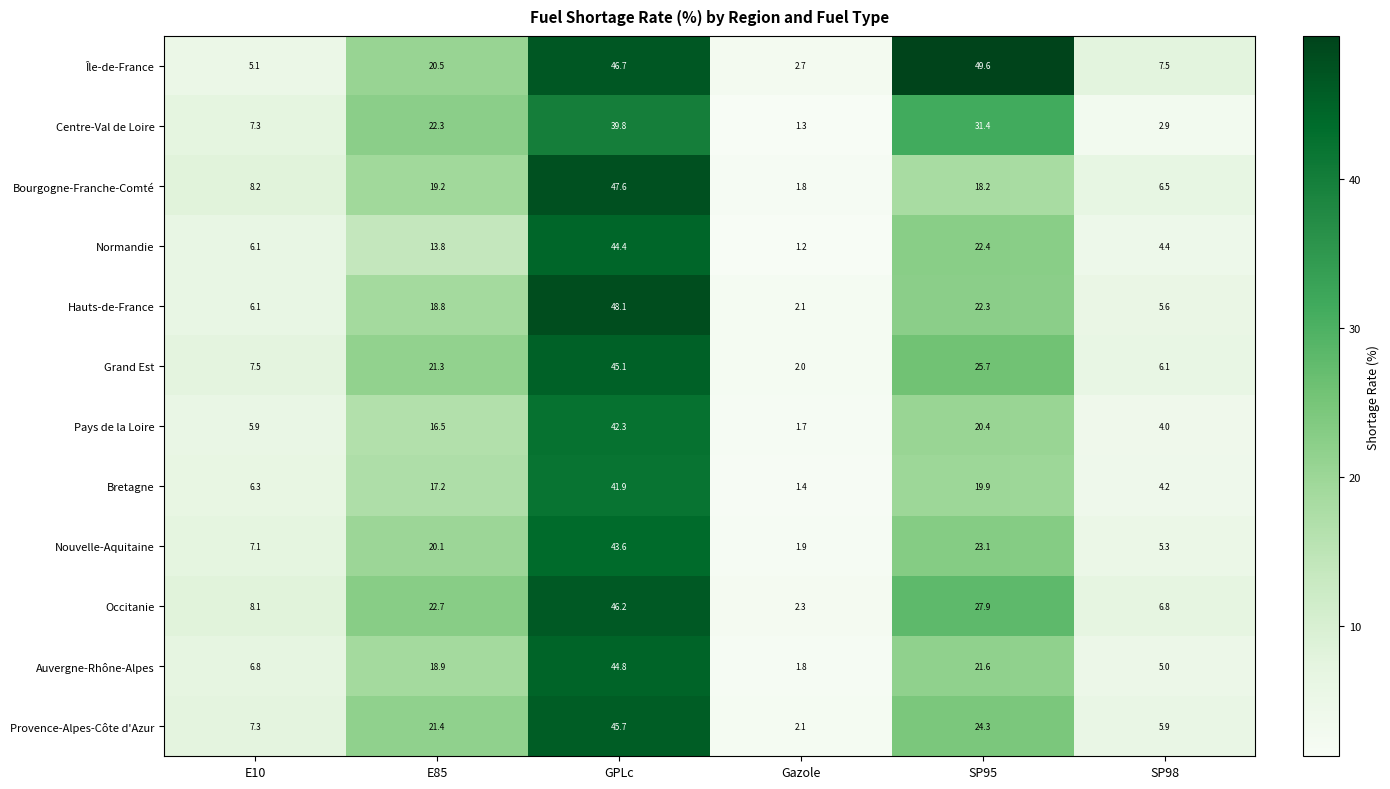

How many values in the Auvergne-Rhône-Alpes series are below 18?

3